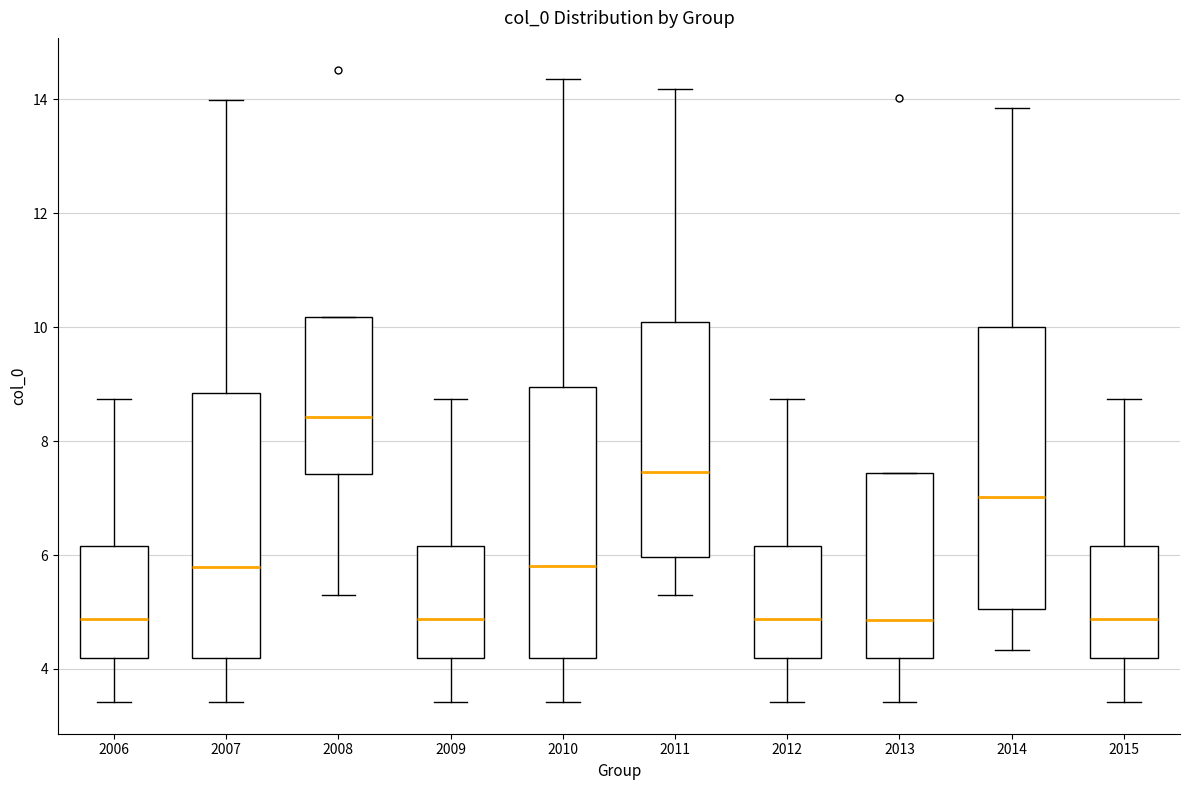

Reading left to right, transcribe this box plot: for each box, give where its median line is, the range the box spans, and where its two whiskers end, as read against the y-axis. The values are not printed on the chart, so give them approximately, as read against the axis.

2006: median 4.8, box 4.2 to 6.2, whiskers 3.4 to 8.8
2007: median 5.8, box 4.2 to 8.8, whiskers 3.4 to 14.0
2008: median 8.4, box 7.4 to 10.2, whiskers 5.2 to 10.2
2009: median 4.8, box 4.2 to 6.2, whiskers 3.4 to 8.8
2010: median 5.8, box 4.2 to 9.0, whiskers 3.4 to 14.4
2011: median 7.4, box 6.0 to 10.0, whiskers 5.2 to 14.2
2012: median 4.8, box 4.2 to 6.2, whiskers 3.4 to 8.8
2013: median 4.8, box 4.2 to 7.4, whiskers 3.4 to 7.4
2014: median 7.0, box 5.0 to 10.0, whiskers 4.4 to 13.8
2015: median 4.8, box 4.2 to 6.2, whiskers 3.4 to 8.8